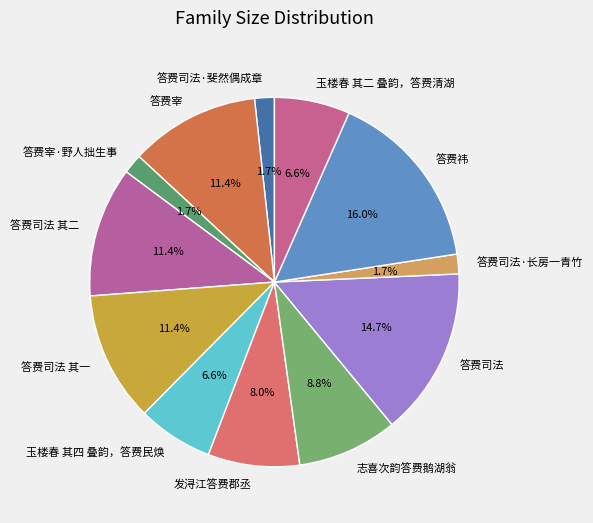

What percentage is NOT represented by 志喜次韵答费鹅湖翁?

91.2%